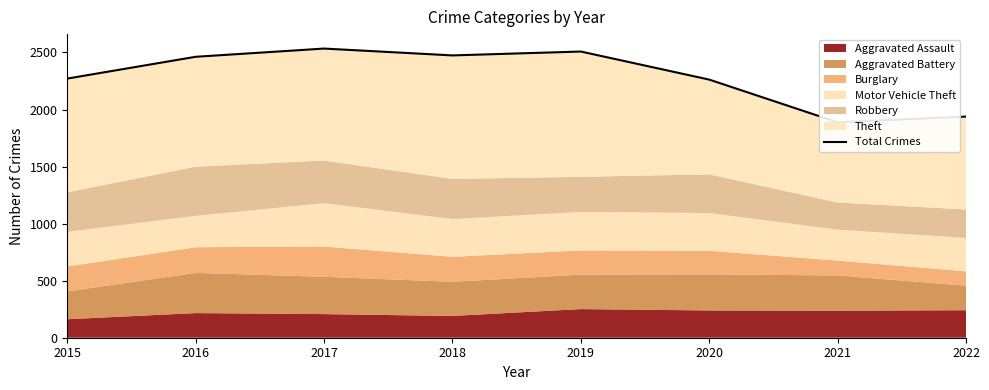

What is the value of the 1st point from the left?

2271